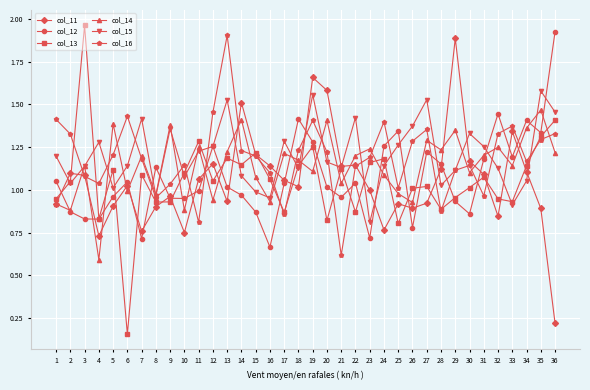

The value of col_12 at 34 is 2.1. True or false?

False